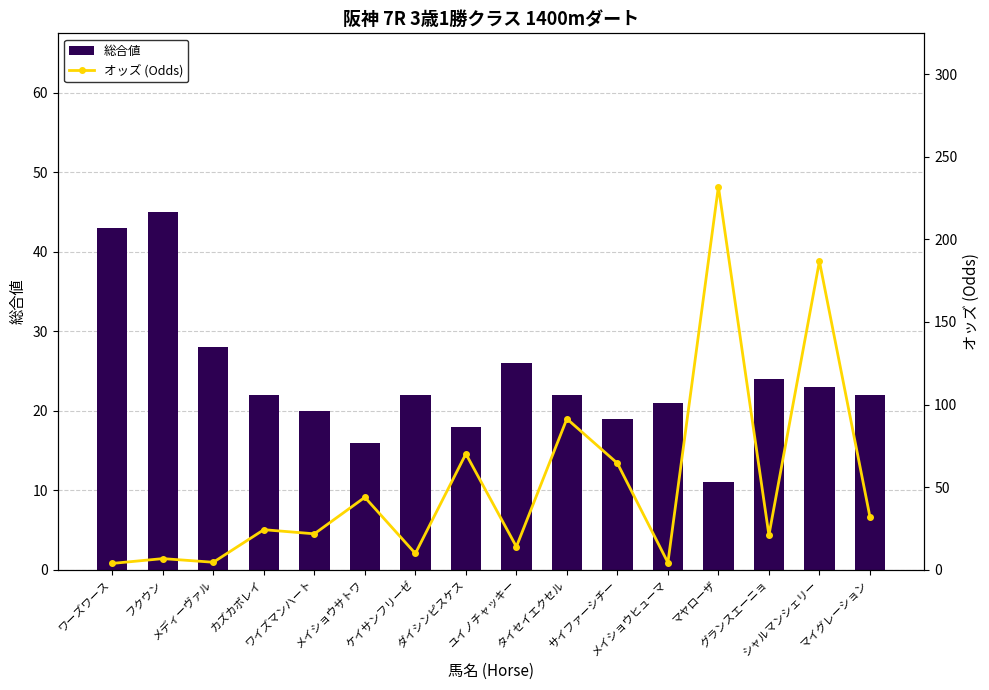

What are all the series names shown in the legend?

総合値, オッズ (Odds)